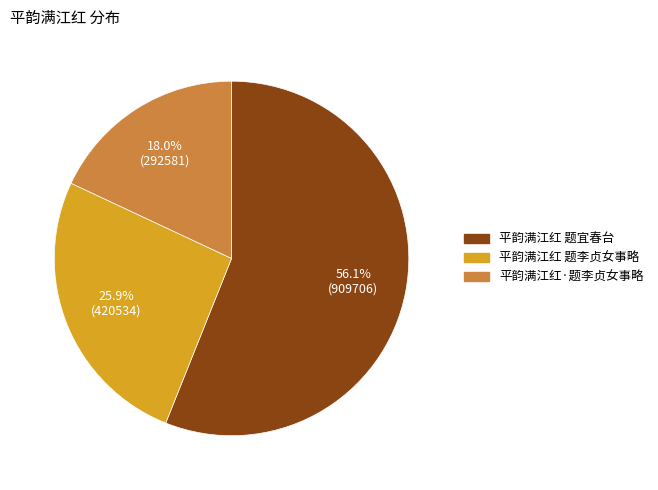

Is there a majority slice in this chart?

Yes